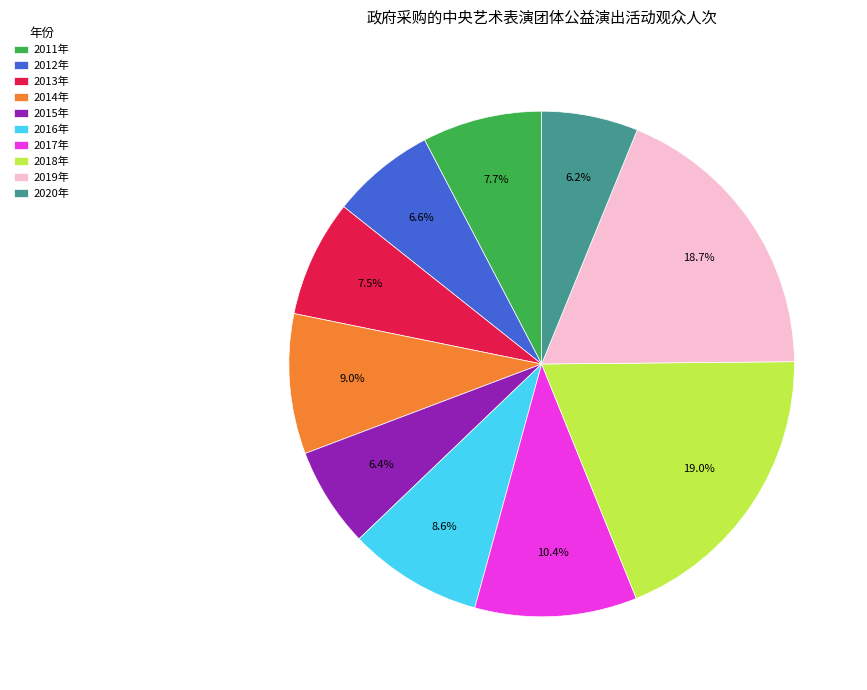

What percentage is NOT represented by 2018年?

81.0%